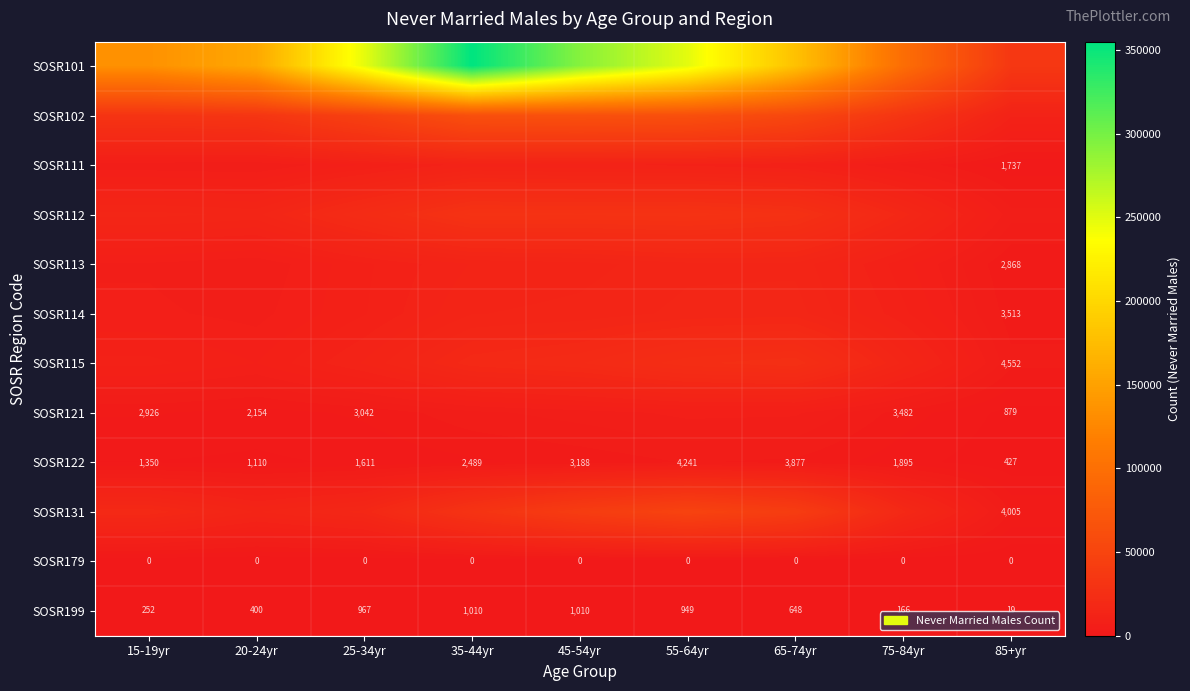

Which label corresponds to the largest value in the chart?

35-44yr